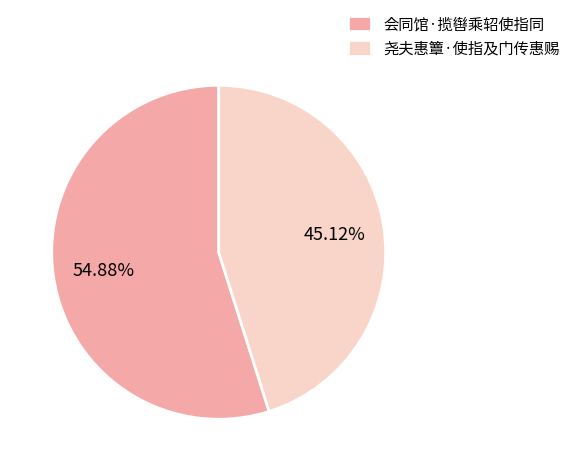

To the nearest percent, what is the difference between the largest and smallest slice percentages?

10%